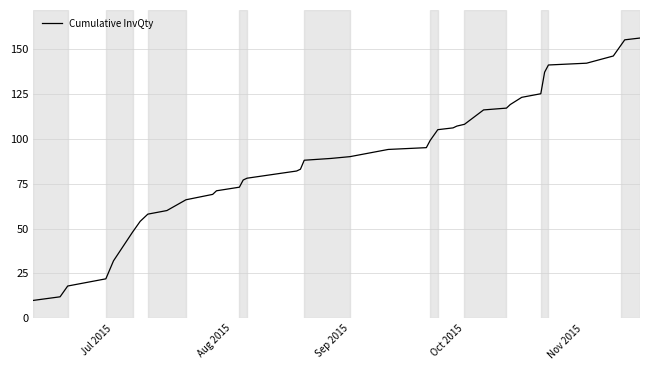

What is the smallest value displayed?

10